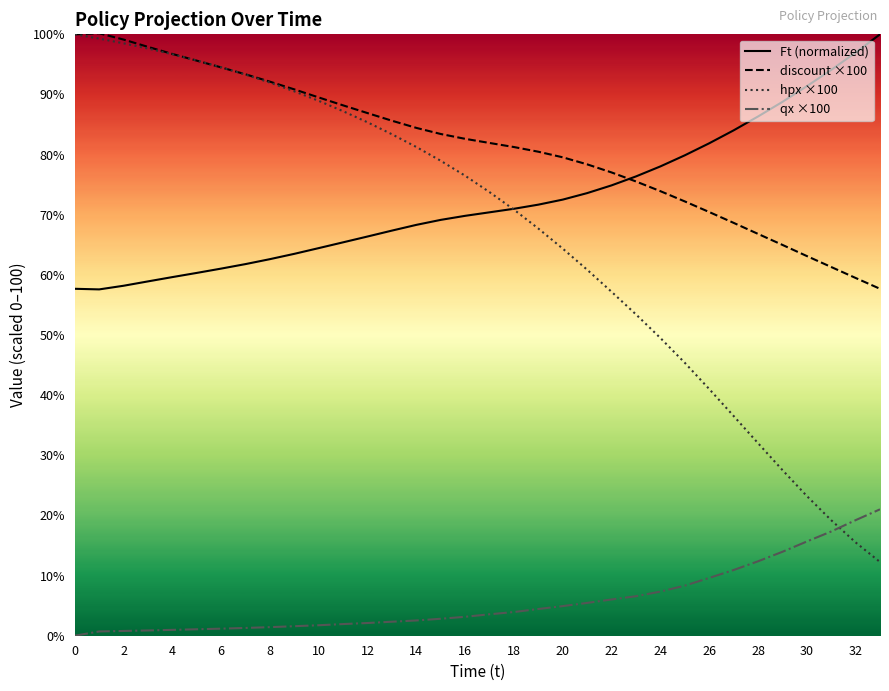

What is the spread (max minus min) of values at 12?

84.8